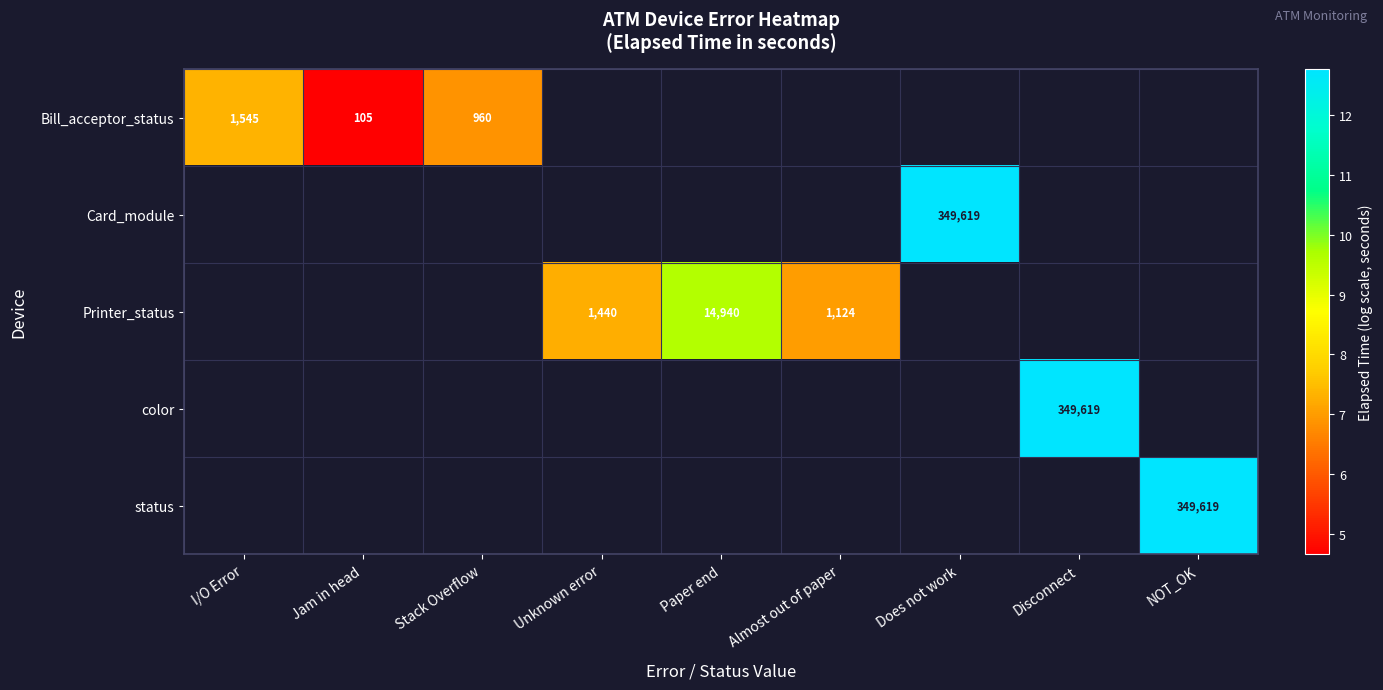

List the series in order of their overall mean, lowest first.

Bill_acceptor_status, Card_module, Printer_status, color, status